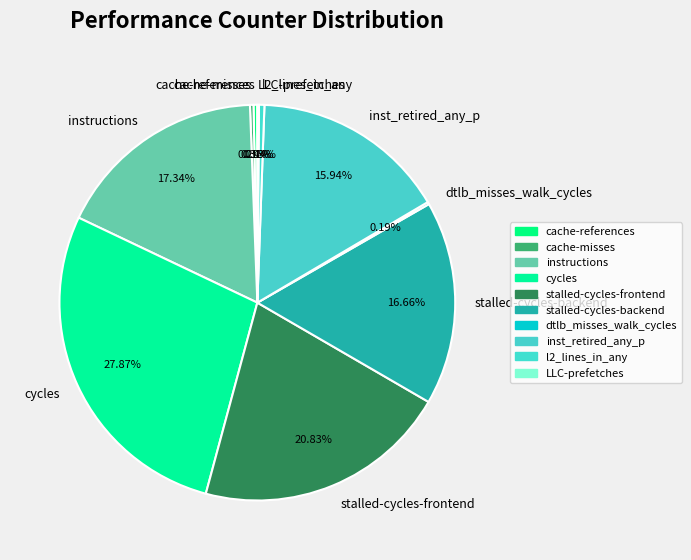

Is inst_retired_any_p the majority of the pie?

No